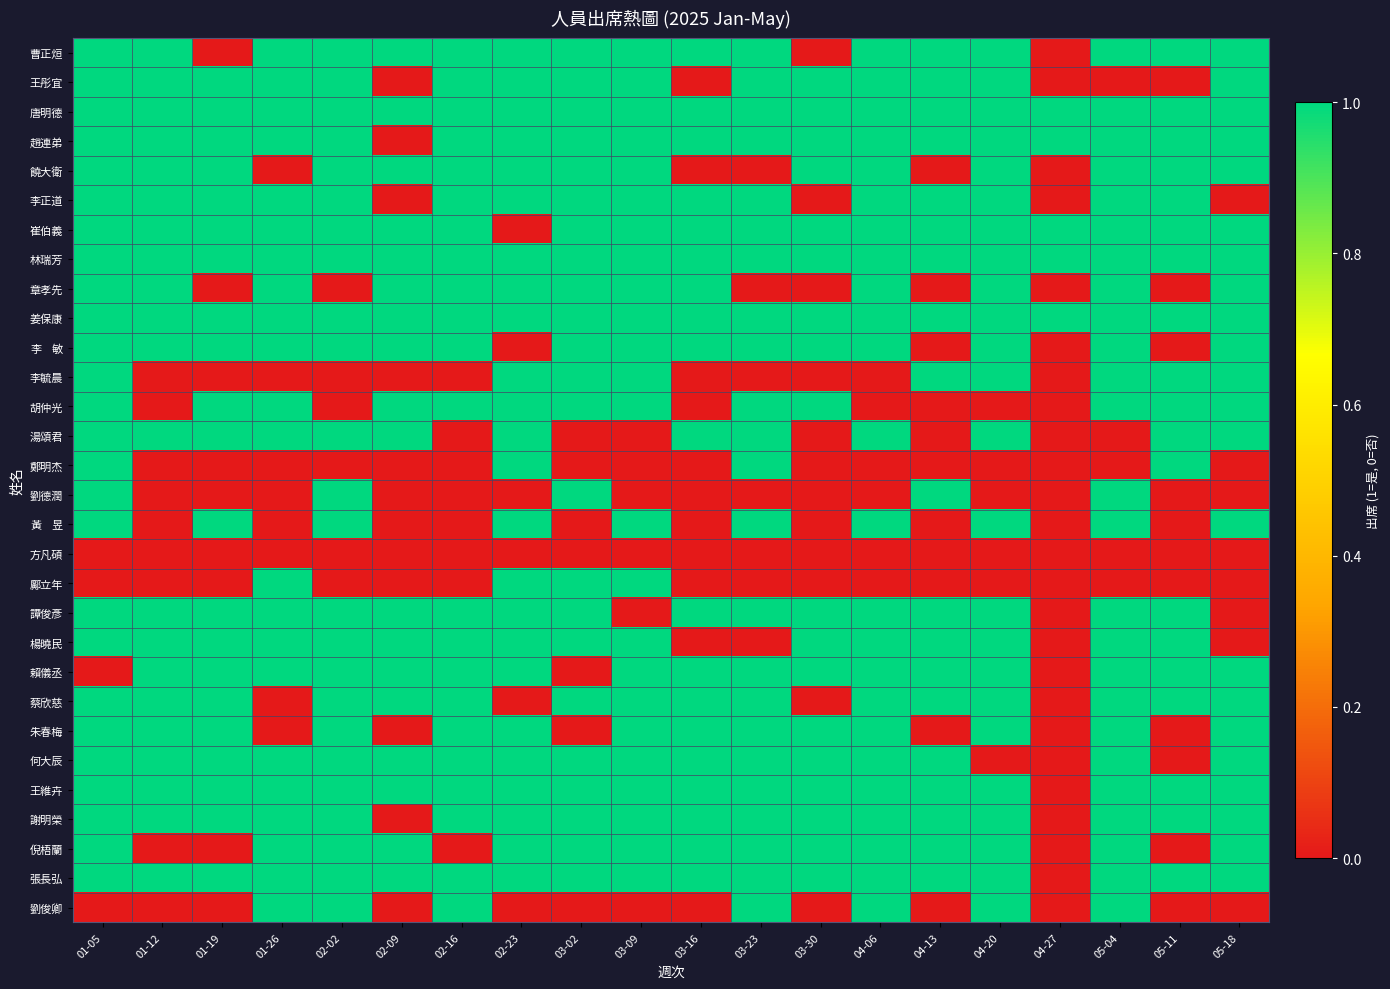

Which has a higher value, 05-04 or 01-12?

05-04